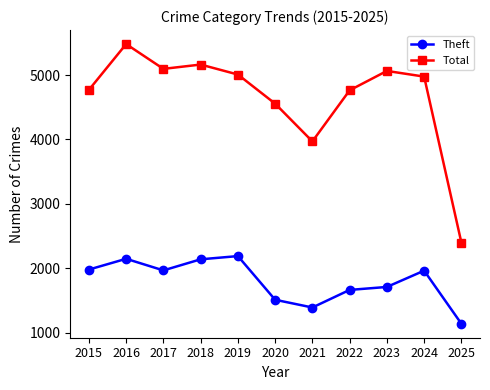

True or false: Theft has a value of 2148 at 2016.

True